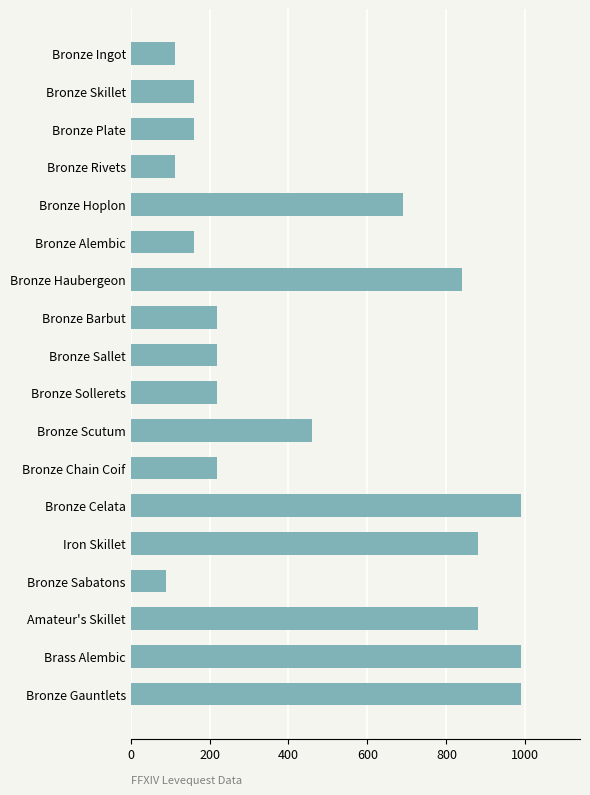

Where is the data nearest to the value 540?

Bronze Scutum